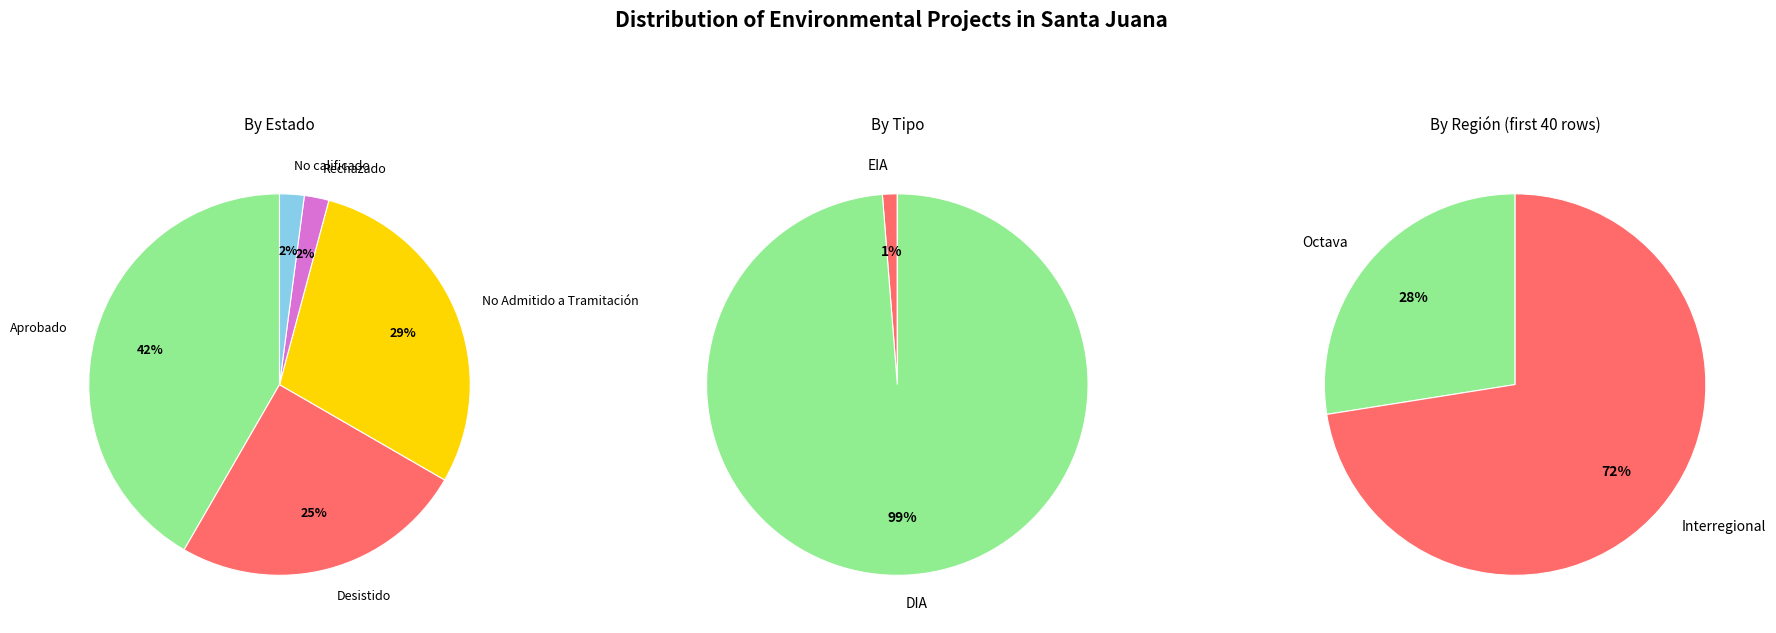

Do No Admitido a Tramitación and Aprobado together represent more than half of the pie?

Yes